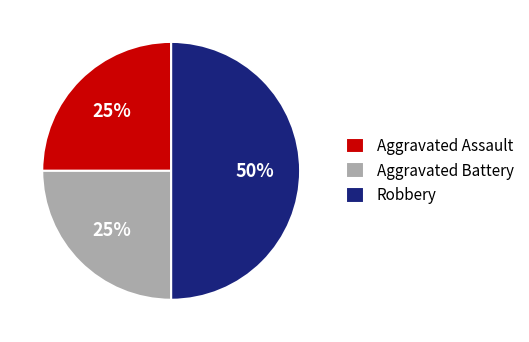

Count the number of slices in the pie.

3